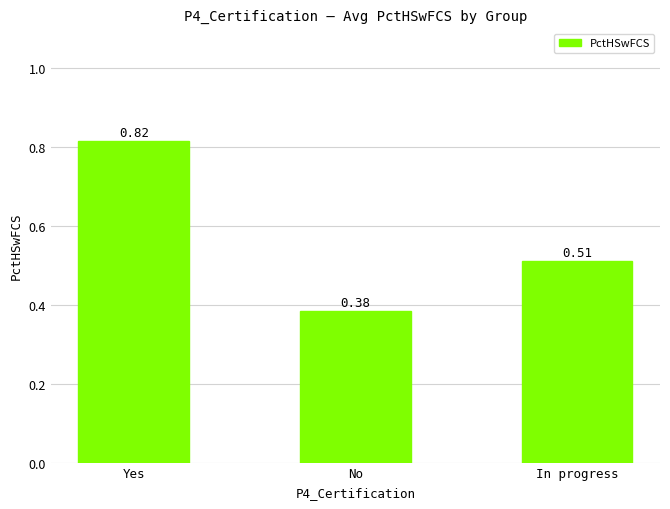

The value at In progress is 0.3. True or false?

False